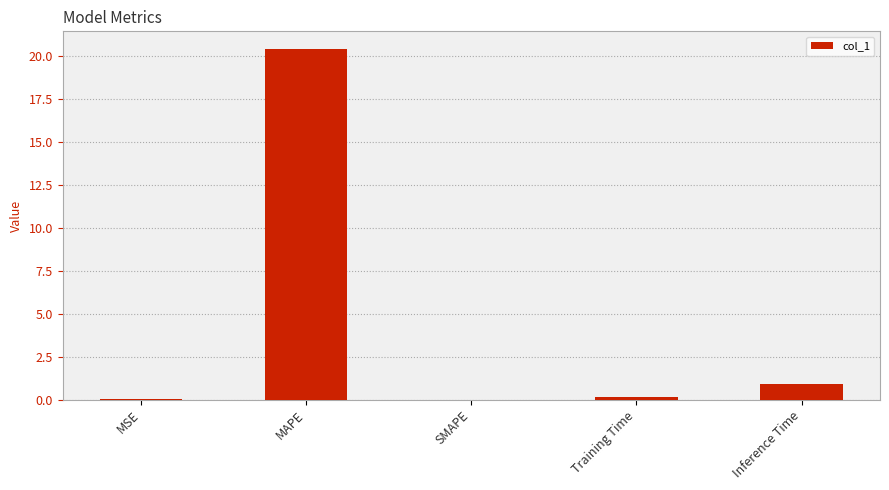

Which label corresponds to the largest value in the chart?

MAPE